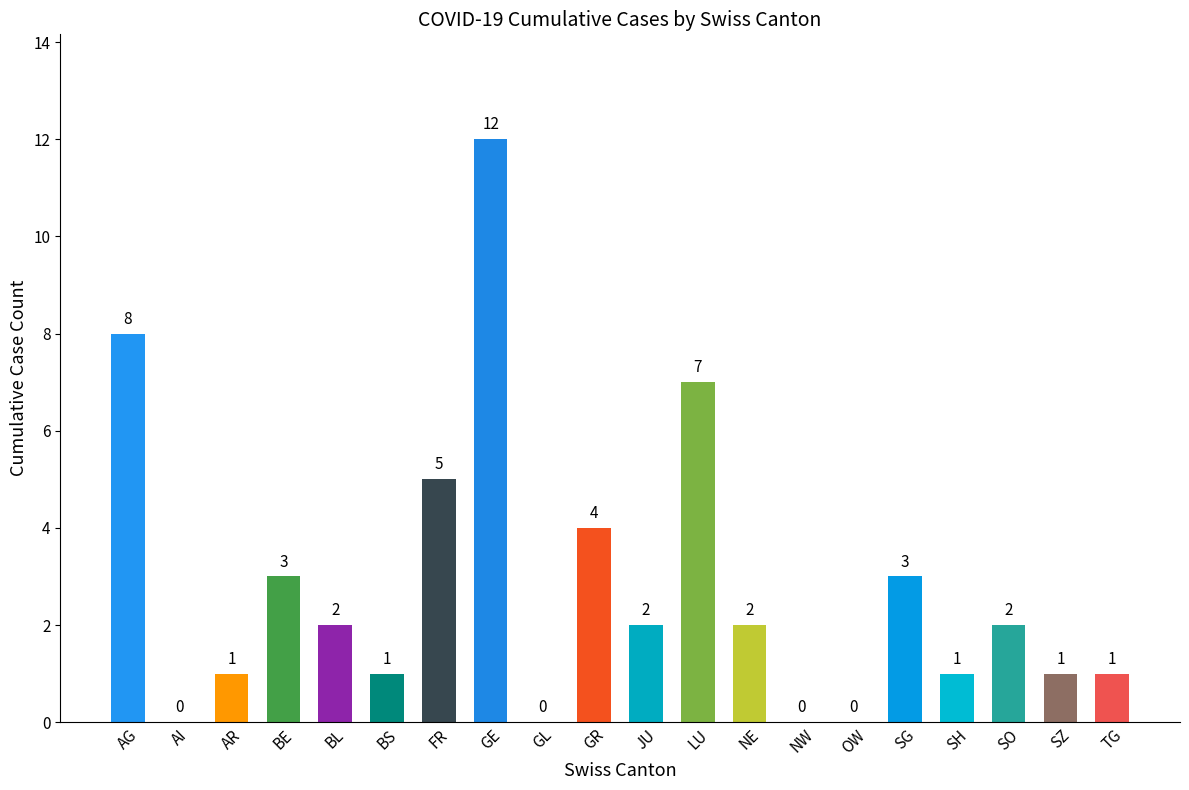

How many data points does each series have?

20